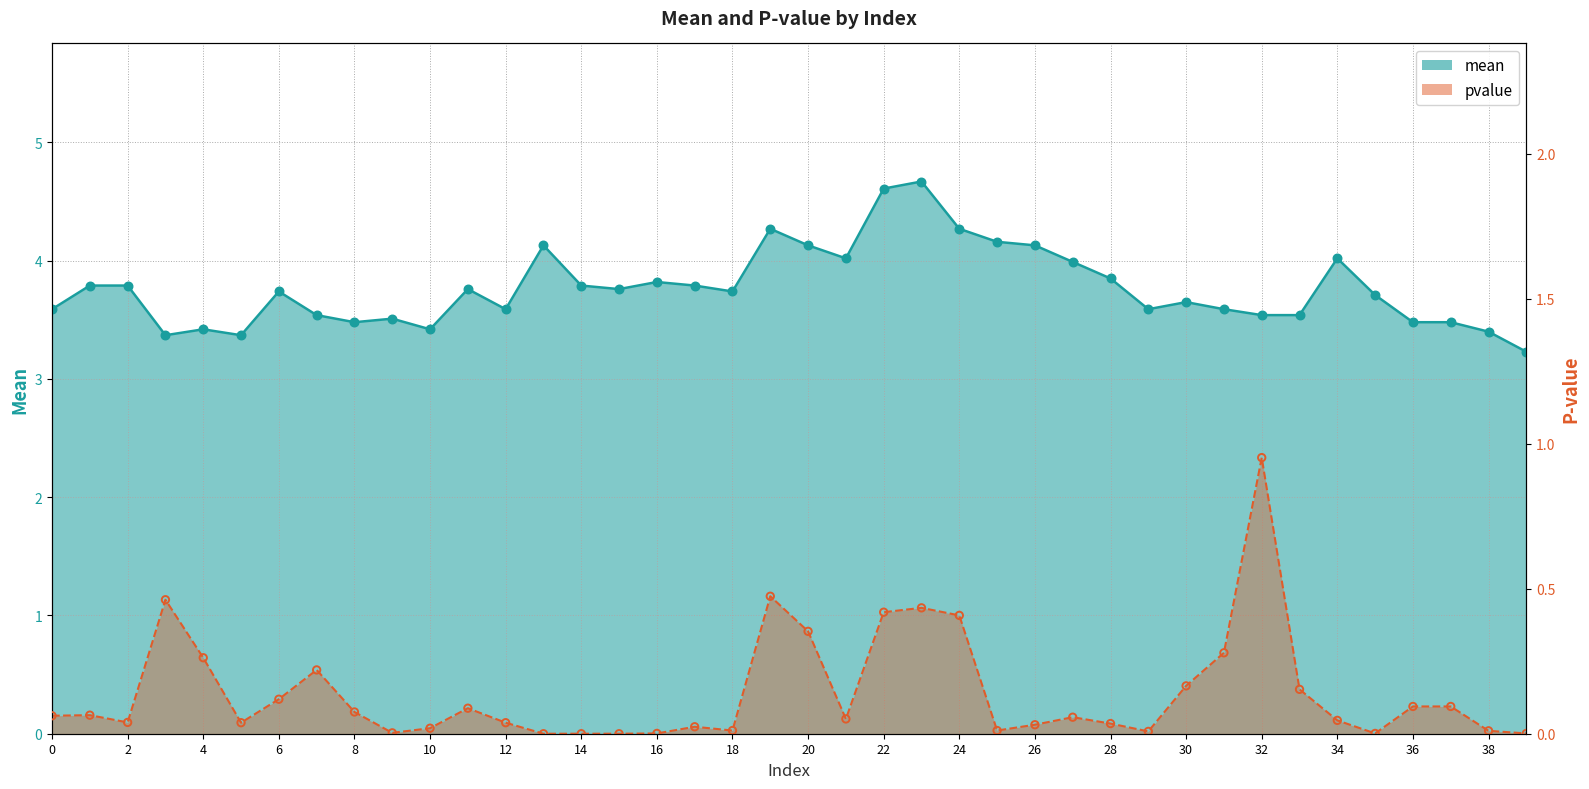

Which series reaches the maximum Y coordinate?

mean